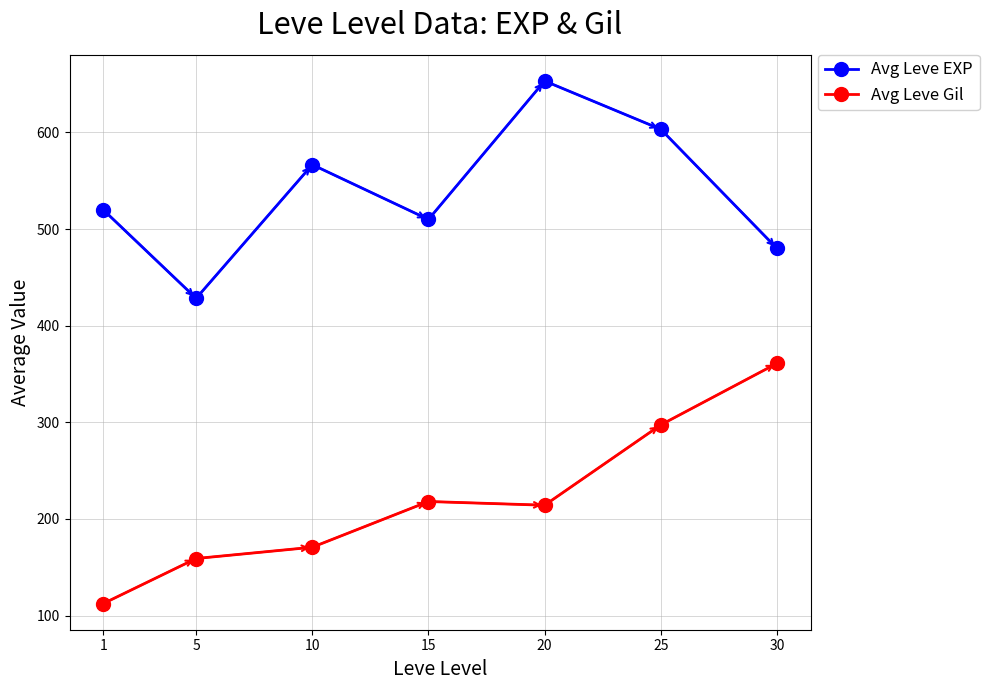

List the series in order of their peak value, lowest first.

Avg Leve Gil, Avg Leve EXP